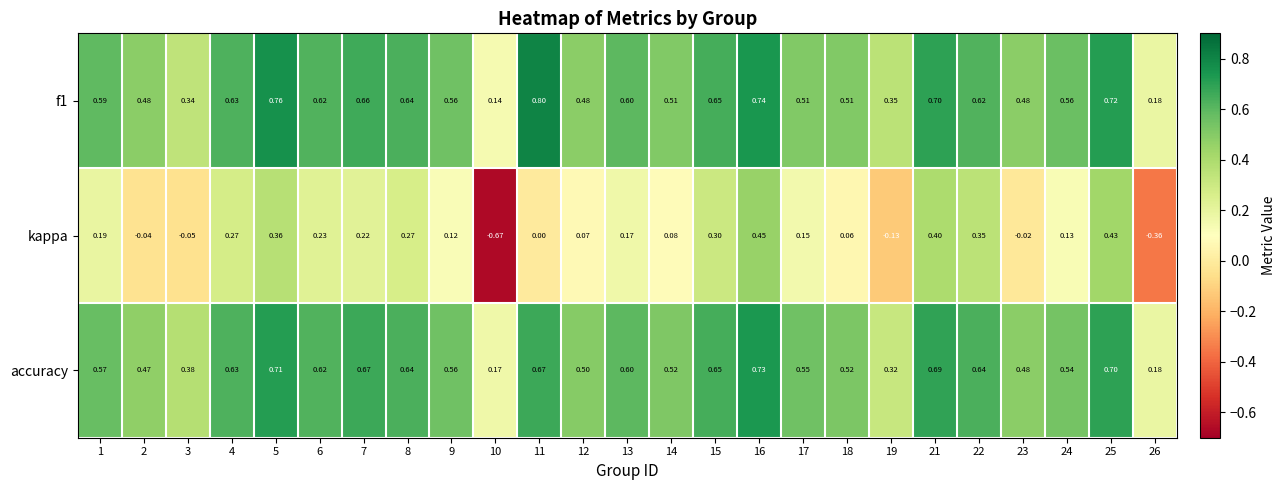

What is the total value across all series at 2?

0.9